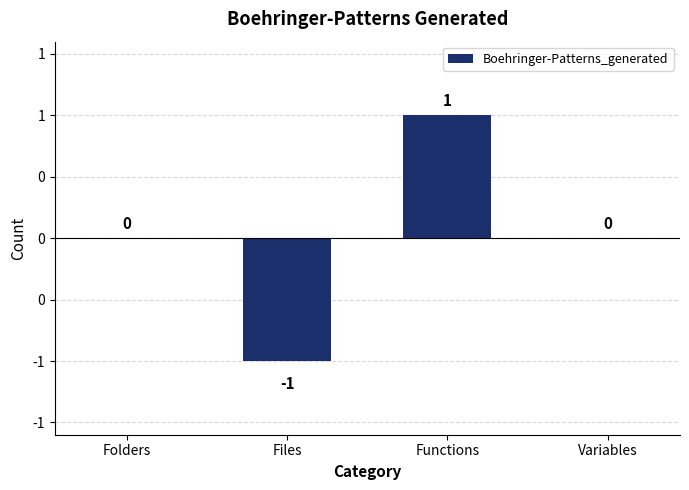

Count the number of categories in the chart.

4